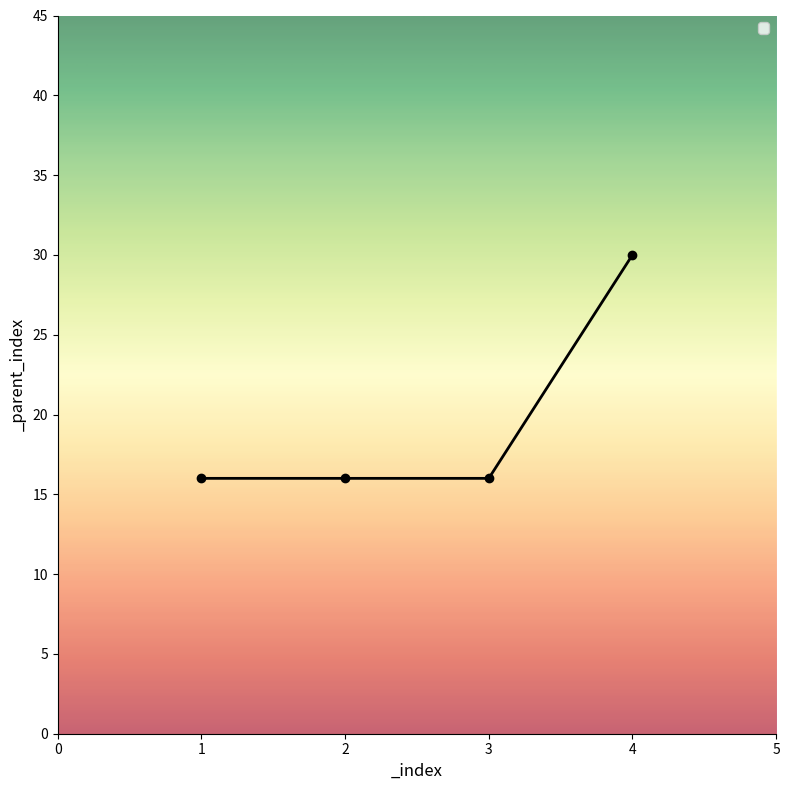

Does the chart have visible grid lines?

No